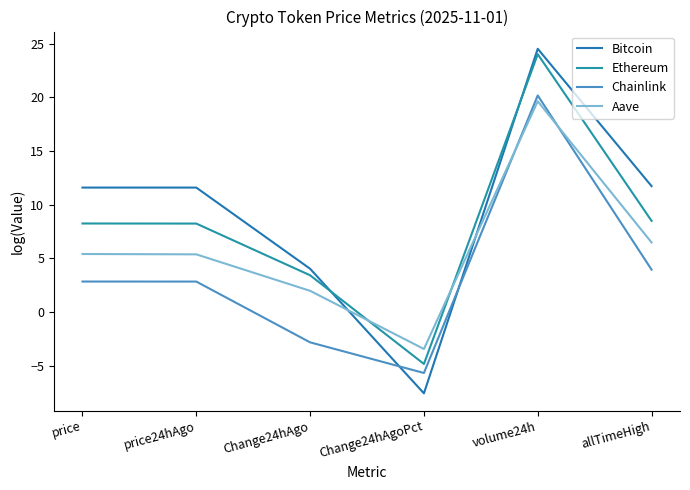

Is it true that Chainlink equals -5.7 at Change24hAgoPct?

True